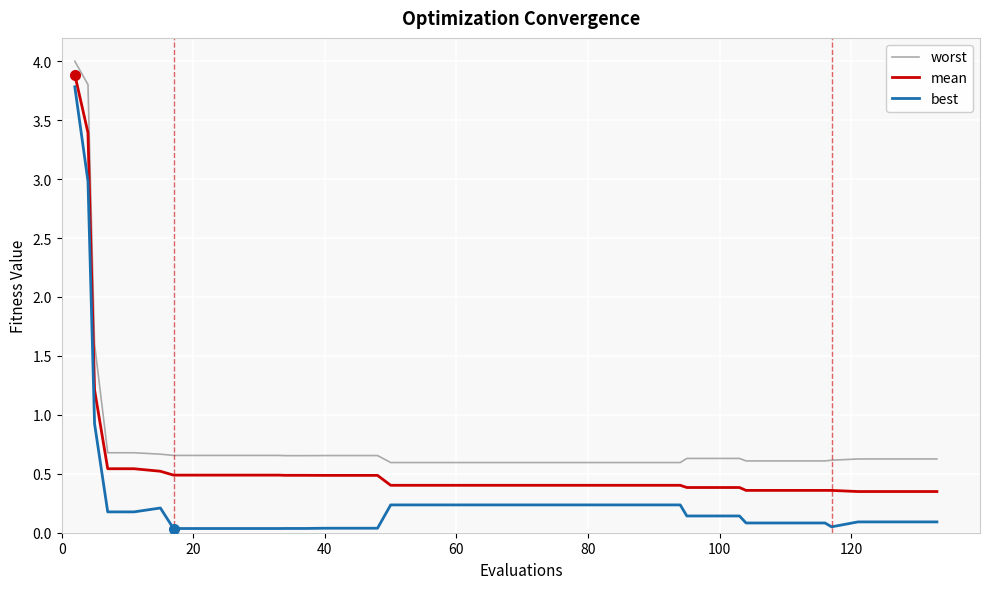

True or false: best and worst intersect in this chart.

False